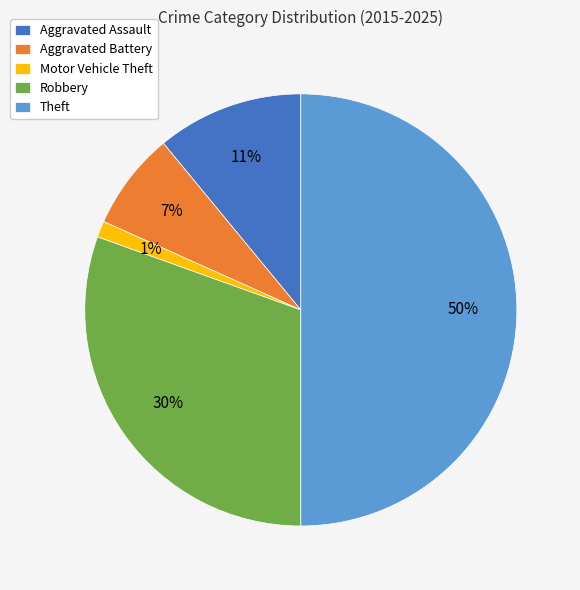

How many segments does this pie chart have?

5